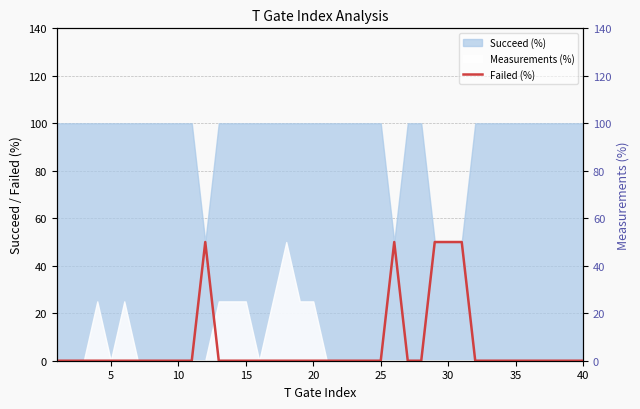

Count the number of values greater than 0.

5